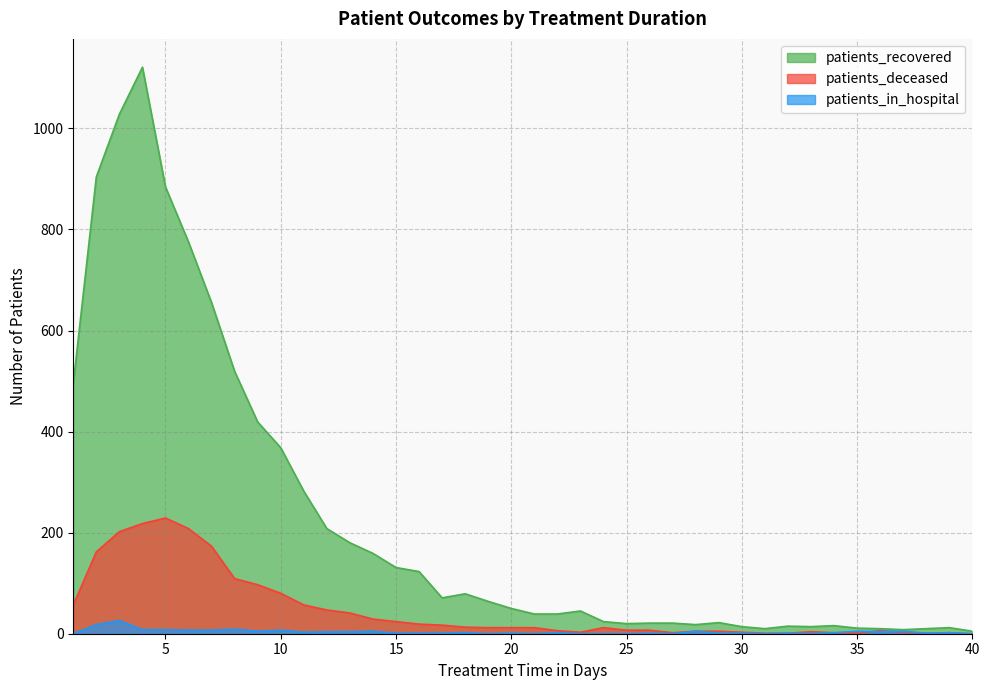

What is the difference between the highest and lowest values at 21?

39